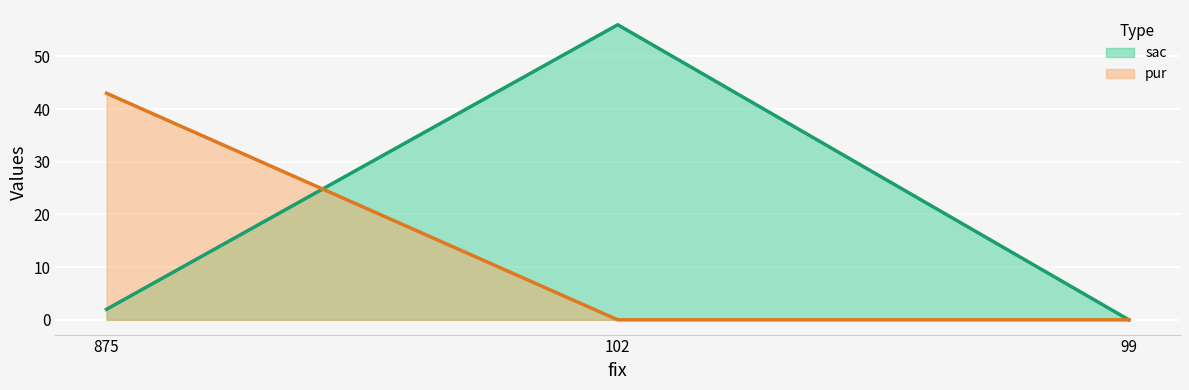

Which series has the largest total across all categories?

sac